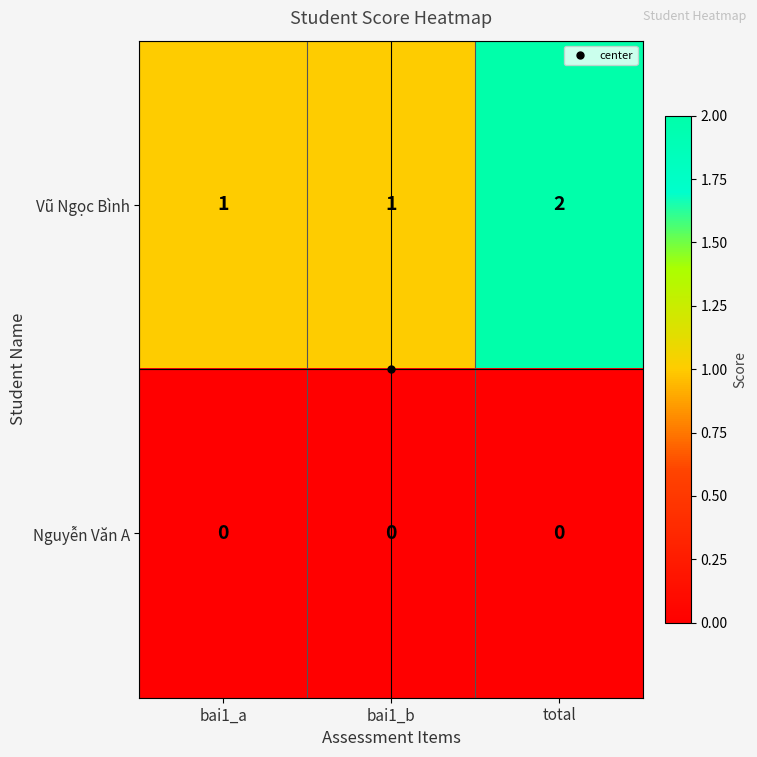

How many data points does each series have?

3